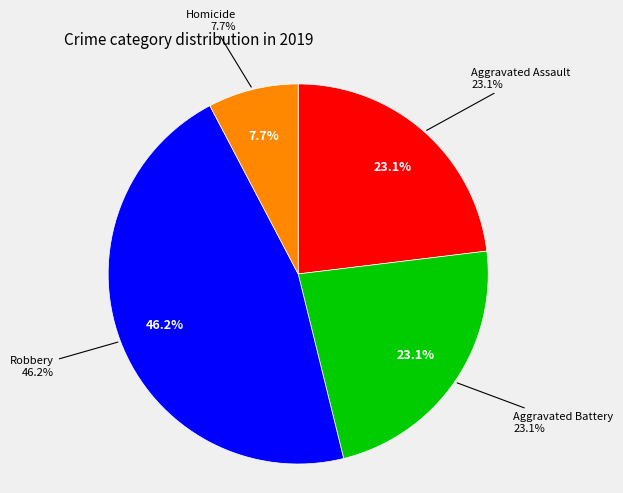

Which category has the smallest portion of the pie?

Homicide